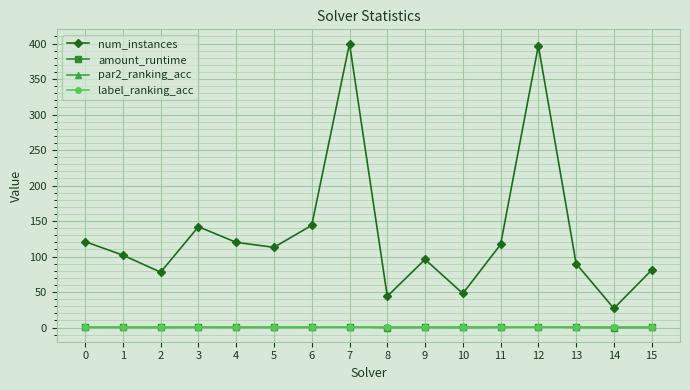

In num_instances, how many points are lower than both neighbors (excluding endpoints)?

5